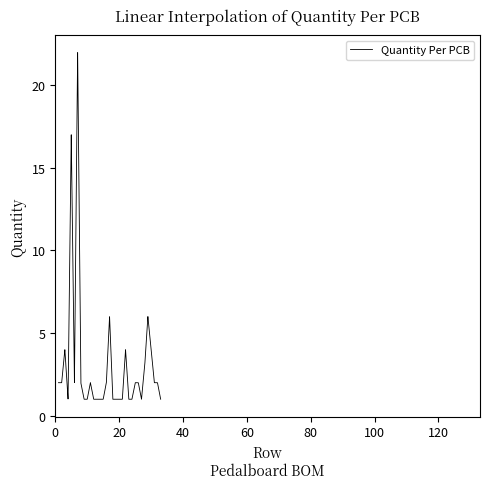

What is the smallest value displayed?

1.0